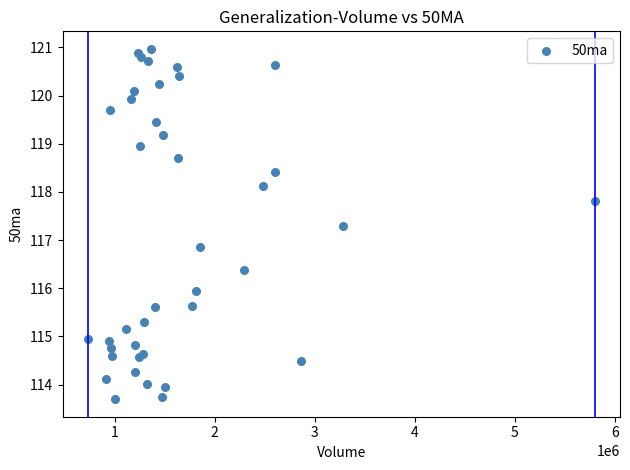

What Y value in the scatter plot is closest to 117?

116.9